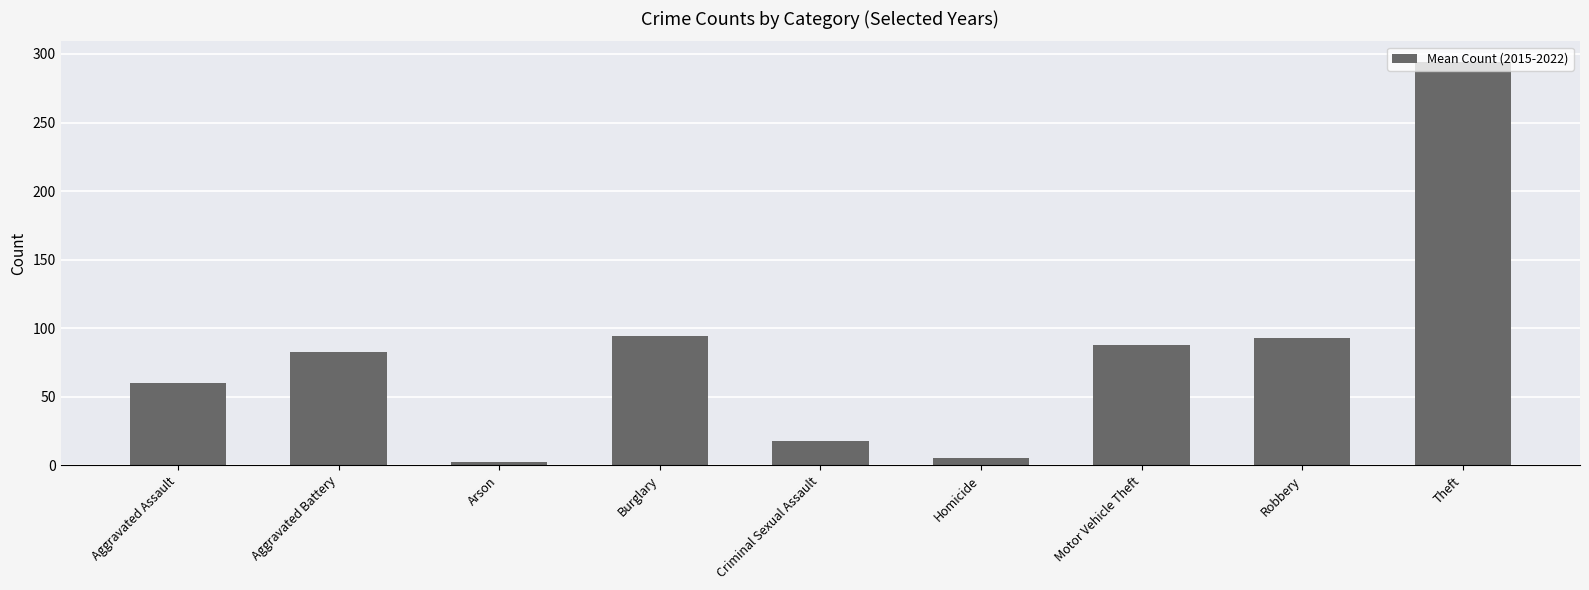

Which has a higher value, Homicide or Criminal Sexual Assault?

Criminal Sexual Assault